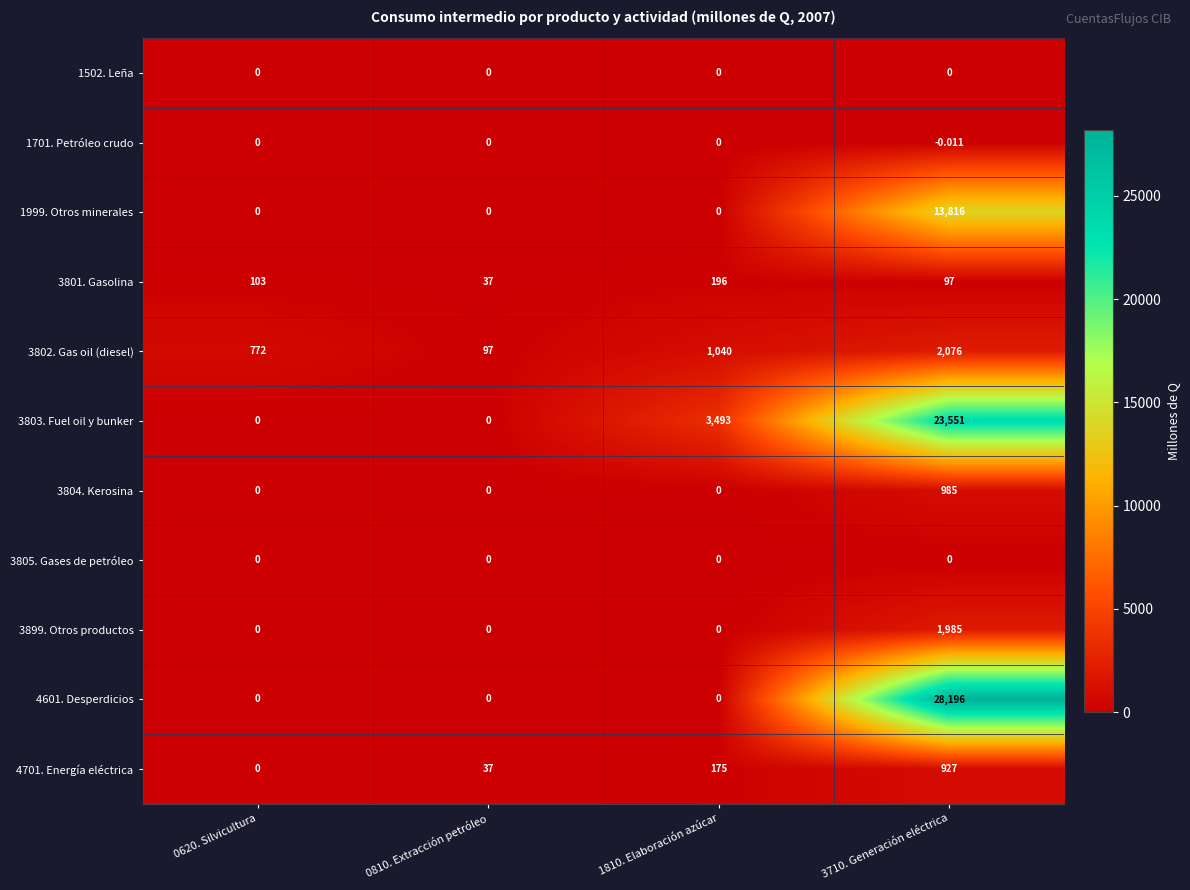

Which series changed the most between 0620. Silvicultura and 3710. Generación eléctrica?

4601. Desperdicios